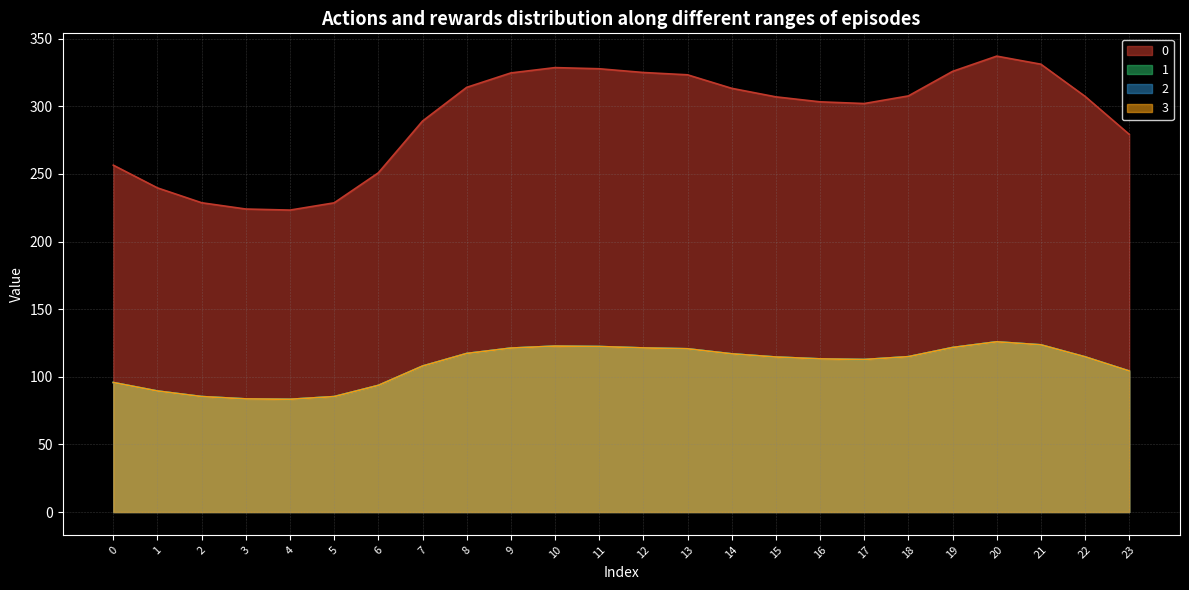

List the labels in order of 1 value, largest first.

20, 21, 10, 11, 19, 12, 9, 13, 8, 14, 18, 22, 15, 16, 17, 7, 23, 0, 6, 1, 2, 5, 3, 4